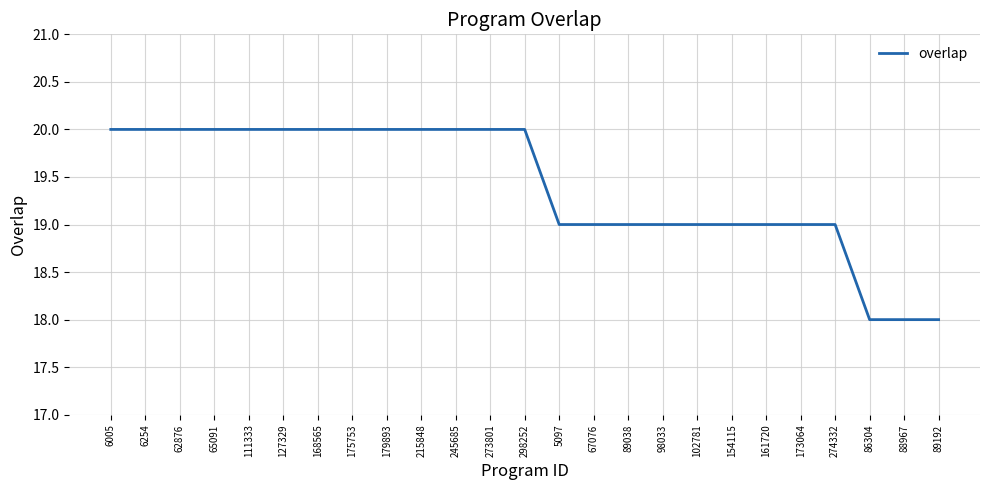

Read the value at 6005.

20